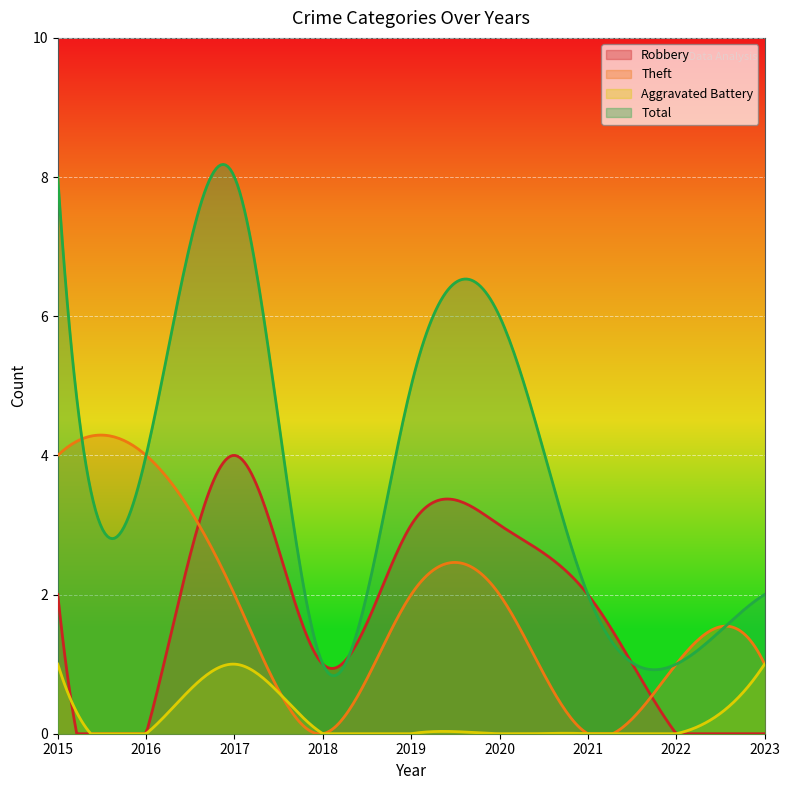

True or false: Robbery has a value of 1 at 2021.

False